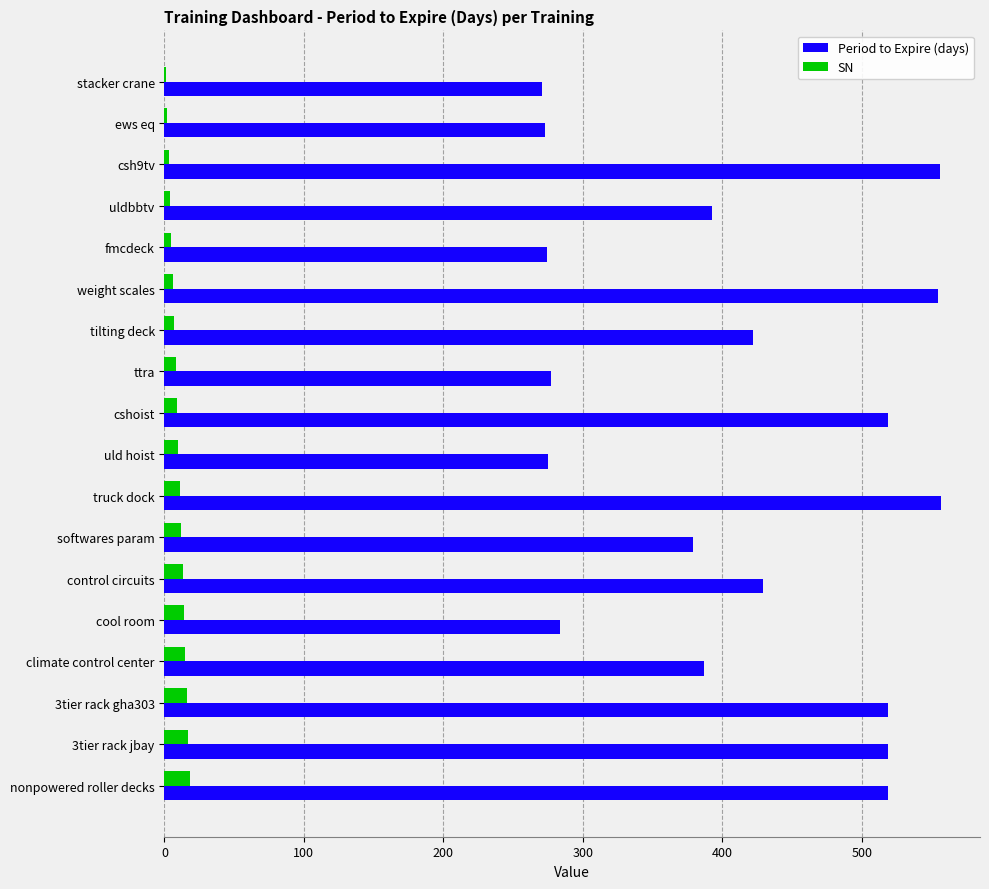

What is the sum of all Period to Expire (days) values?

7408